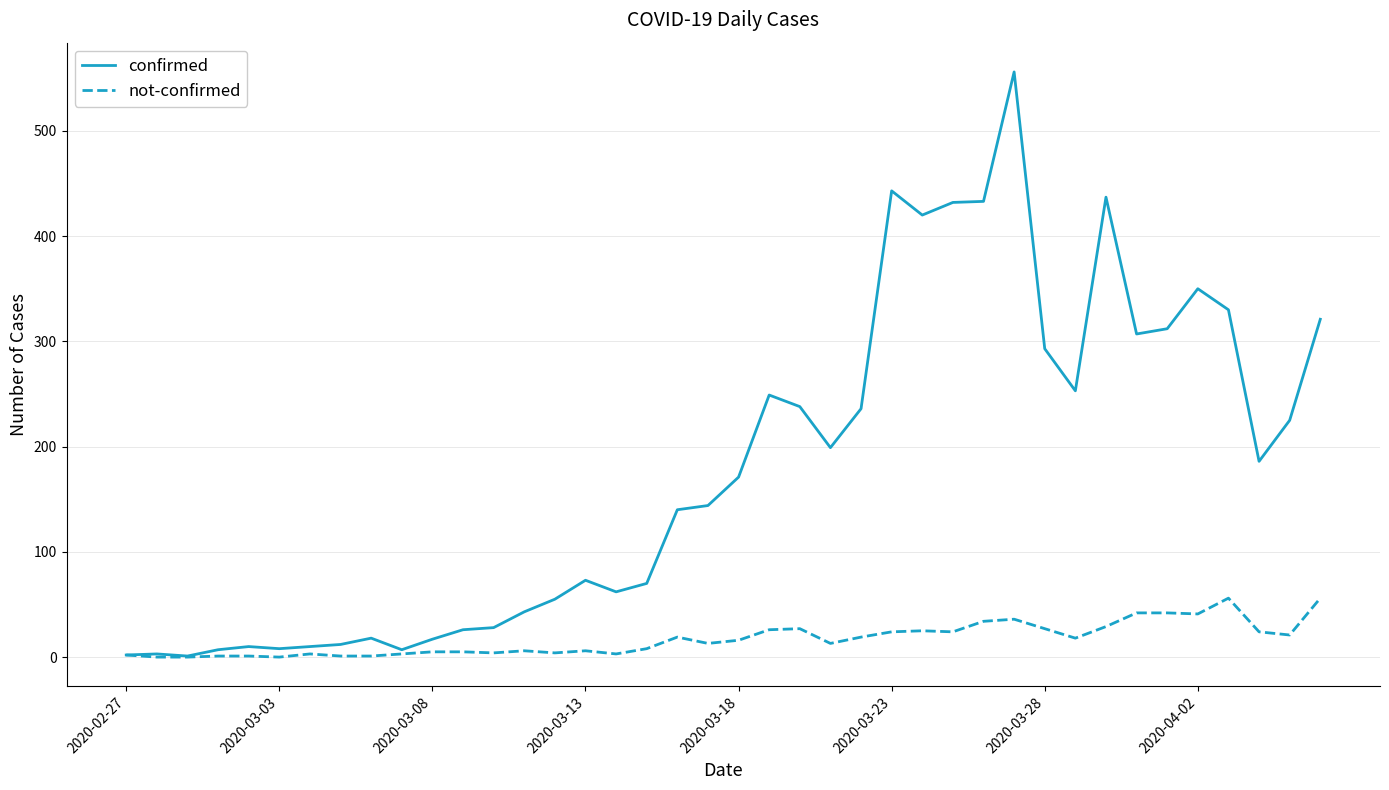

Which series has the largest total across all categories?

confirmed